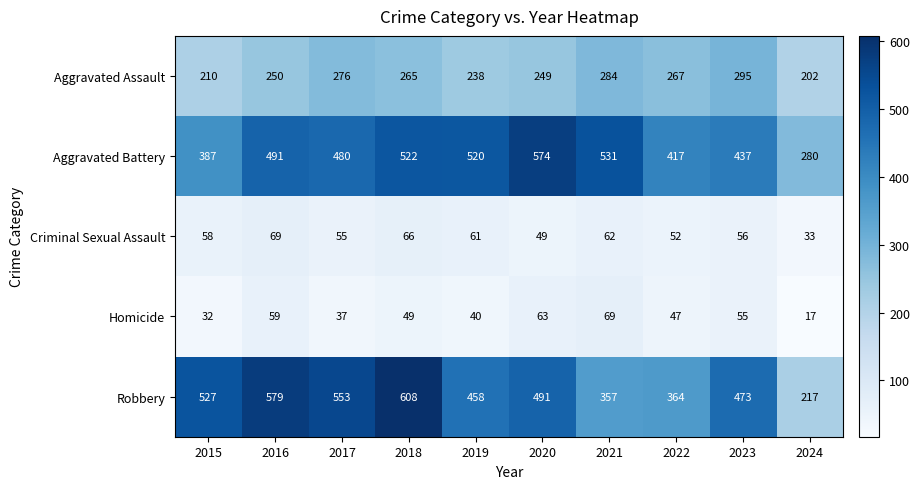

What is the difference between the highest and lowest values at 2023?

418